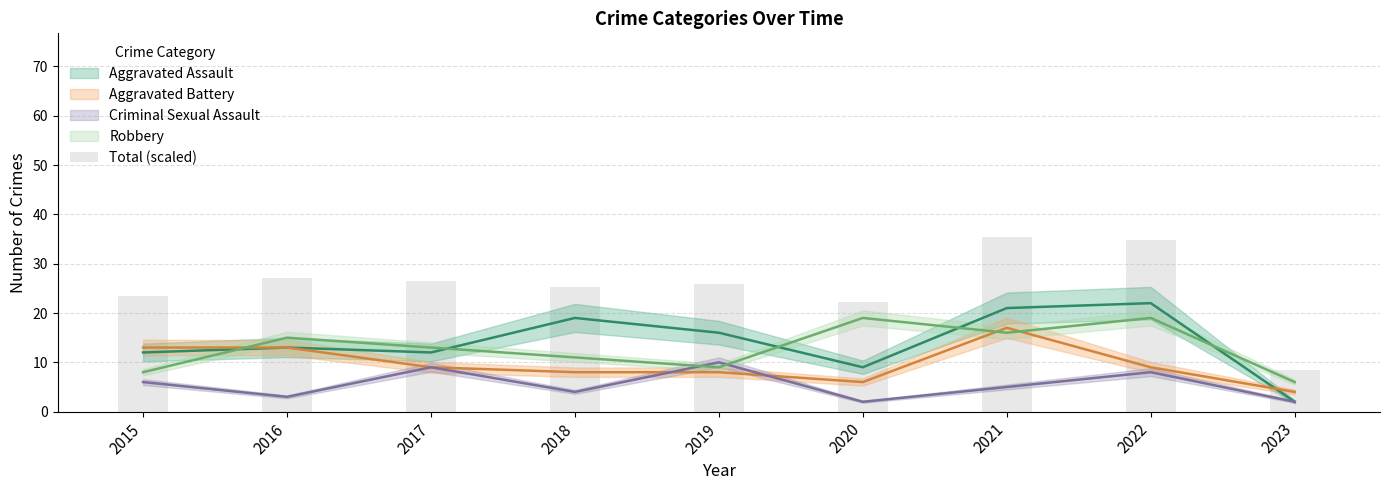

Does the chart contain stacked bars?

No